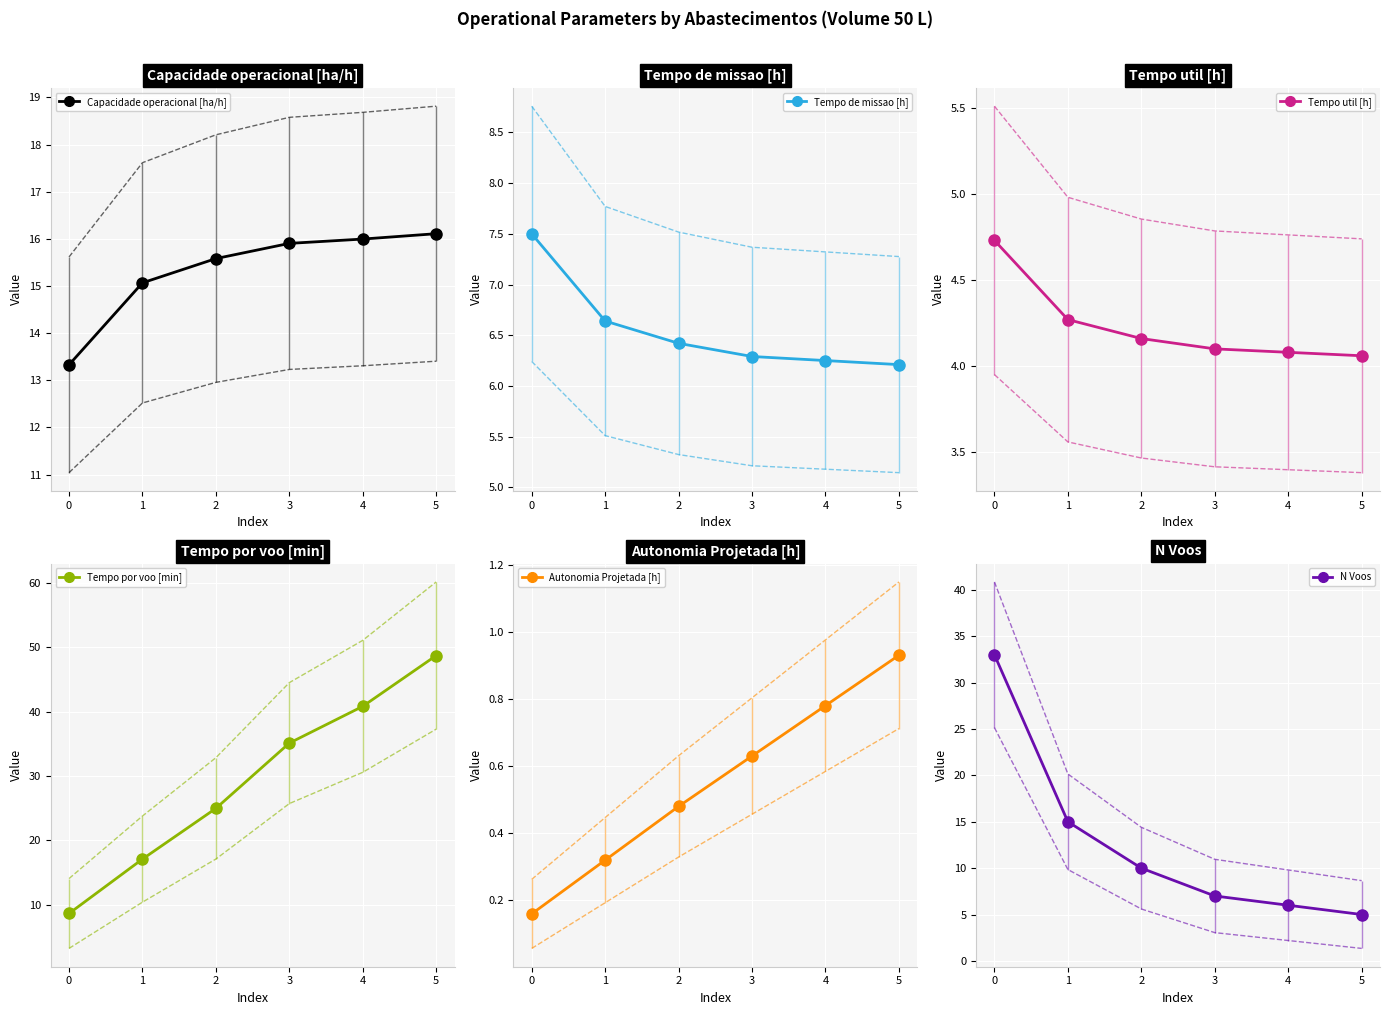

At how many categories does at least one series exceed 54?

1